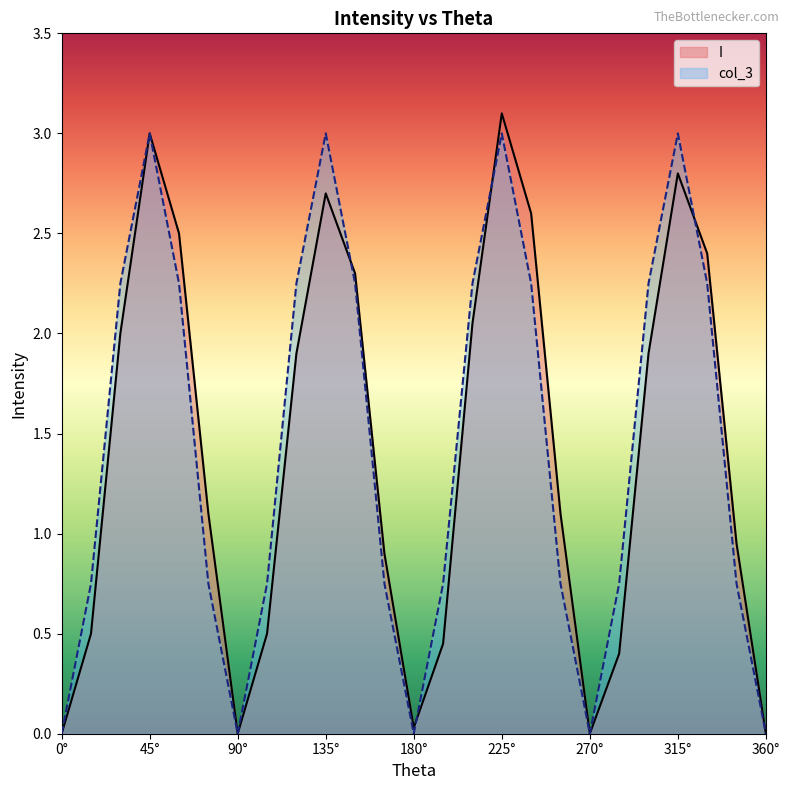

What is the sum of all col_3 values?

36.0